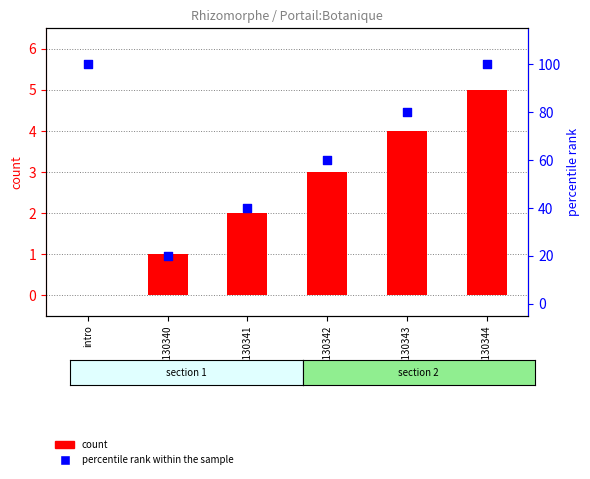

Which series has the largest total across all categories?

percentile rank within the sample